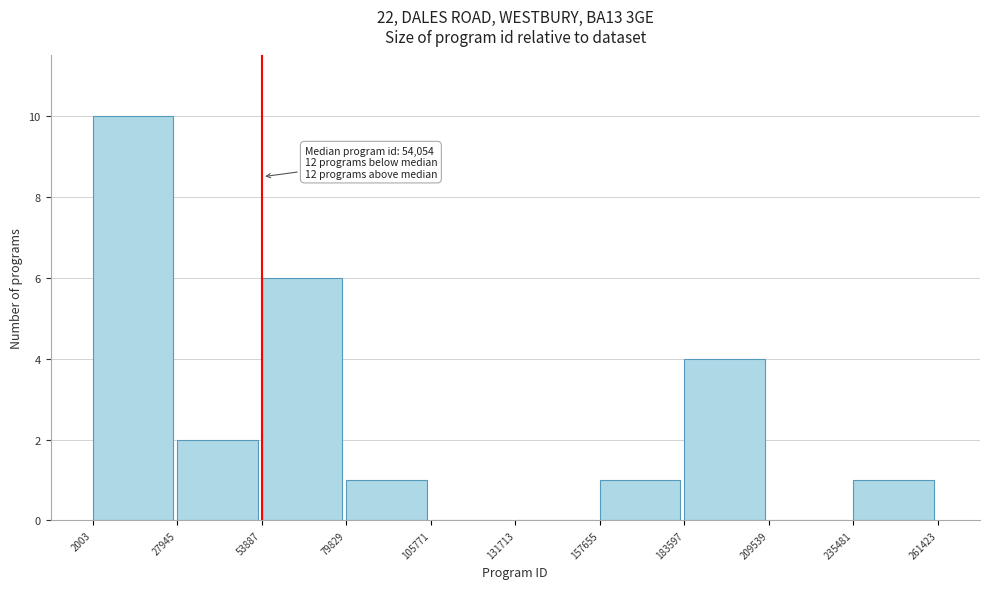

Over which range of the x-axis is the bar tallest?

2003 to 27945